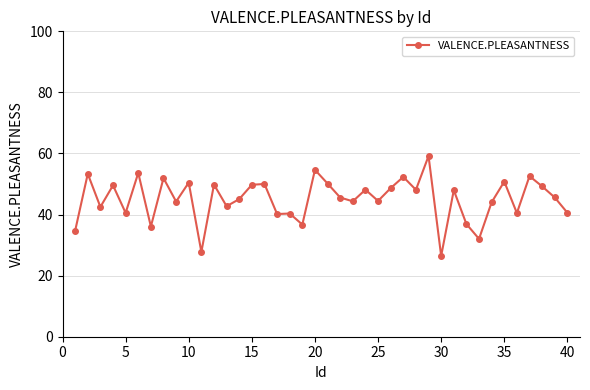

What is the sum of all values?

1801.7